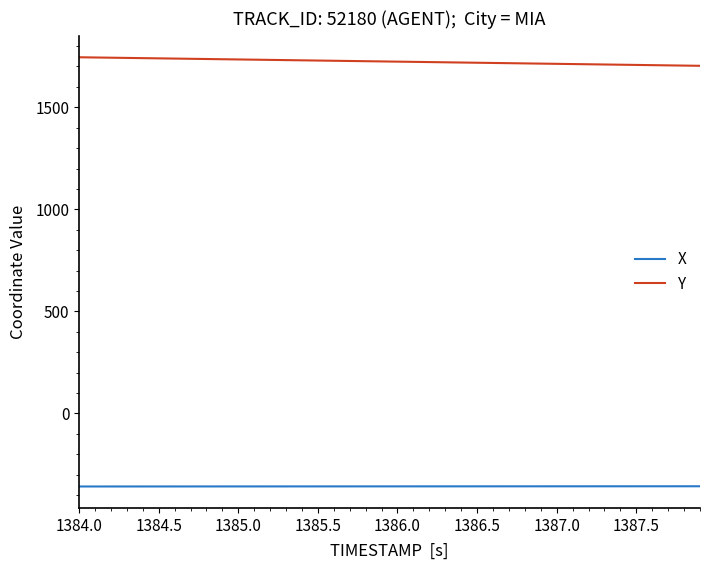

True or false: Y and X intersect in this chart.

False